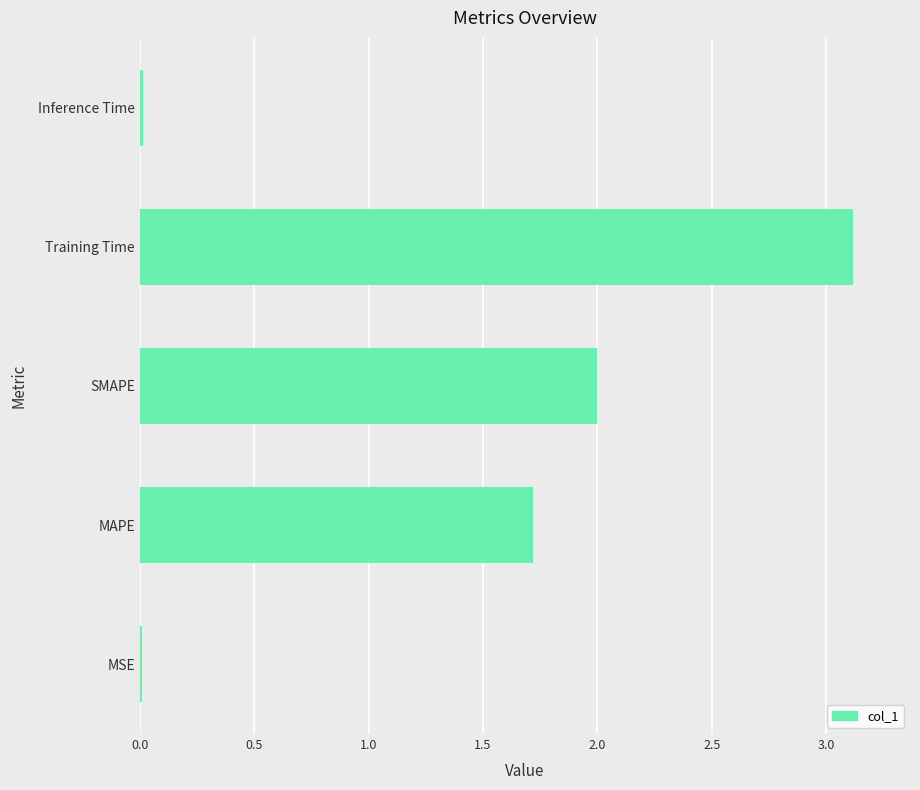

What is the sum of all values?

6.9